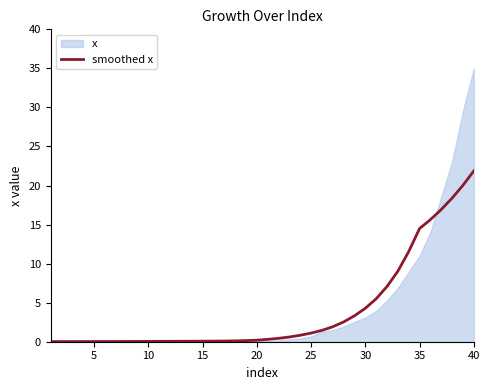

Is it true that smoothed x equals 37.1 at 40?

False